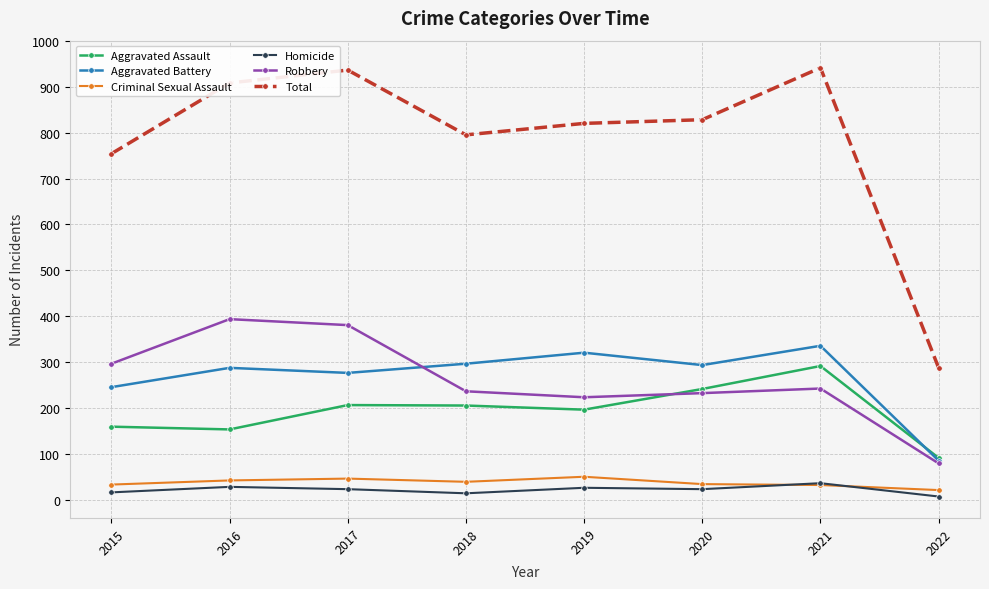

True or false: Criminal Sexual Assault and Aggravated Assault intersect in this chart.

False